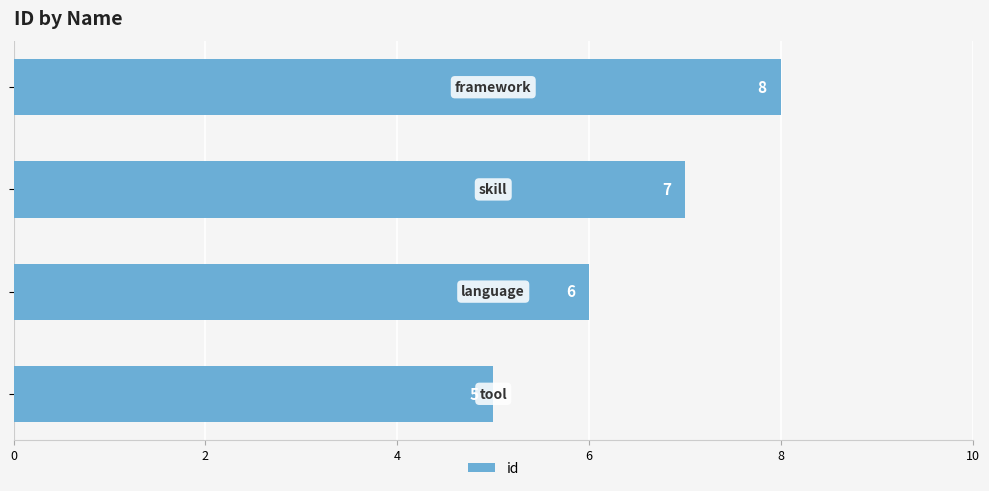

What is the difference between the maximum and minimum values?

3